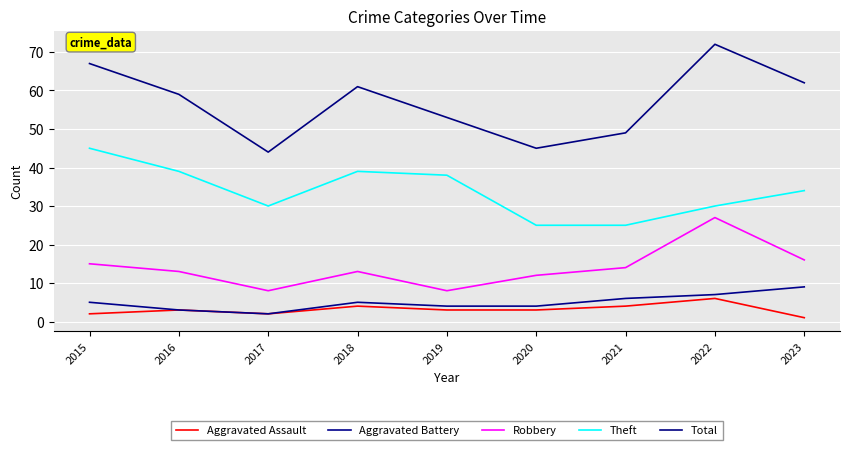

At which category does Theft reach its first local peak?

2018